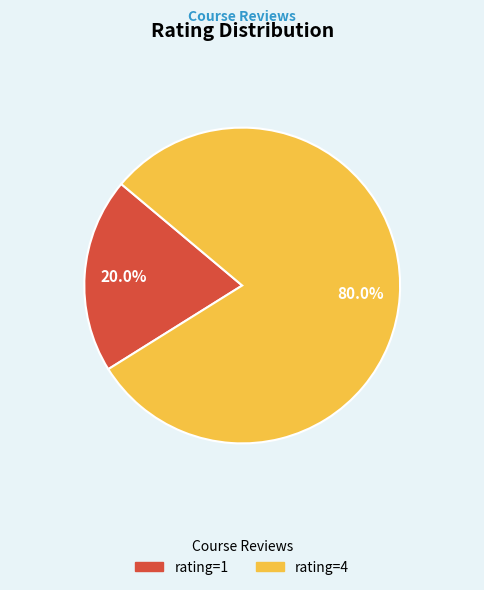

True or false: rating=1 accounts for 20% of the total.

True